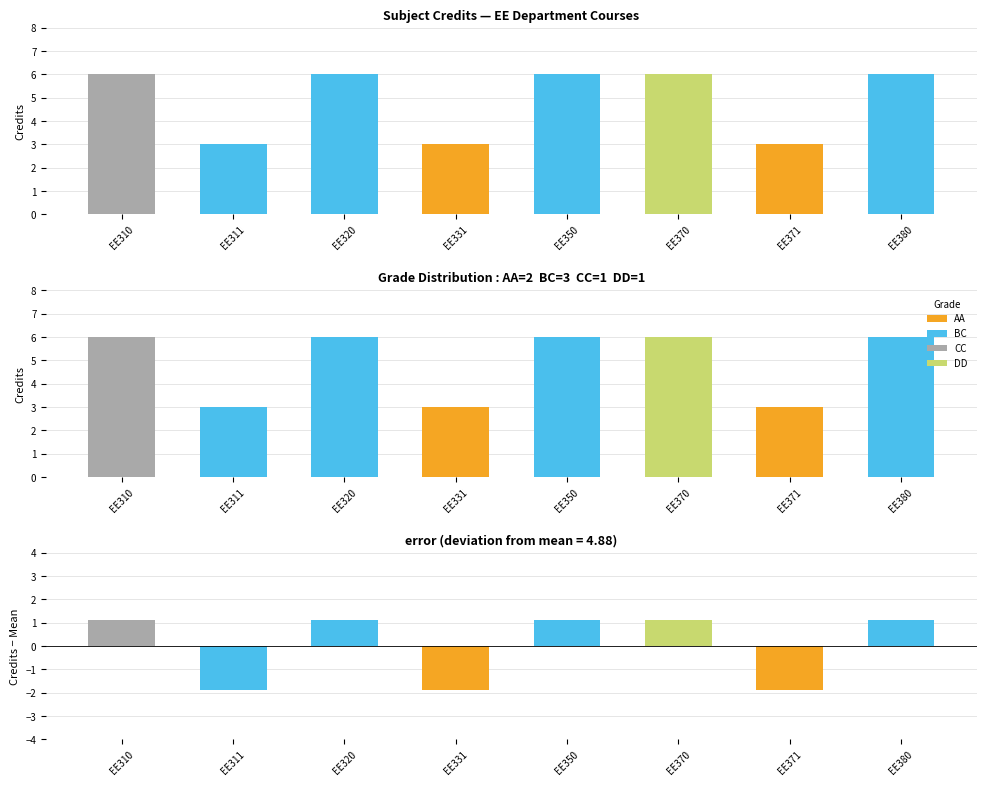

Which label corresponds to the smallest value in the chart?

EE311